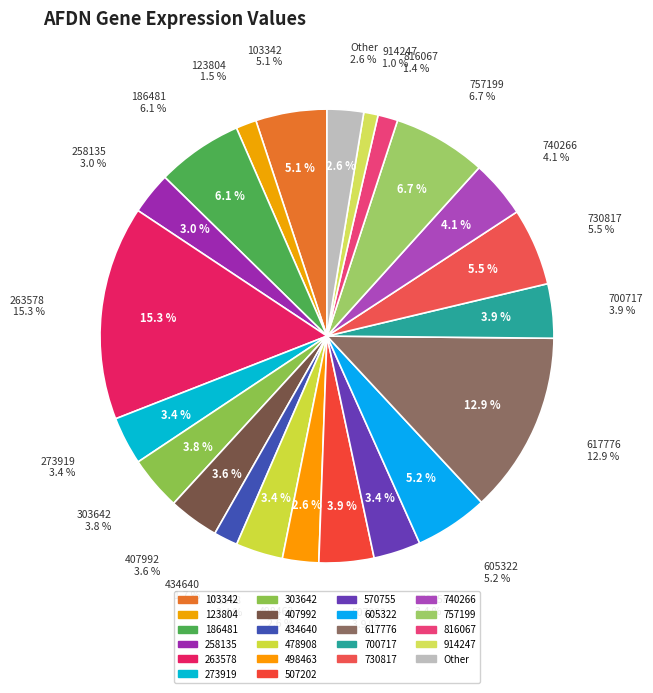

What percentage is NOT represented by 570755?

96.6%